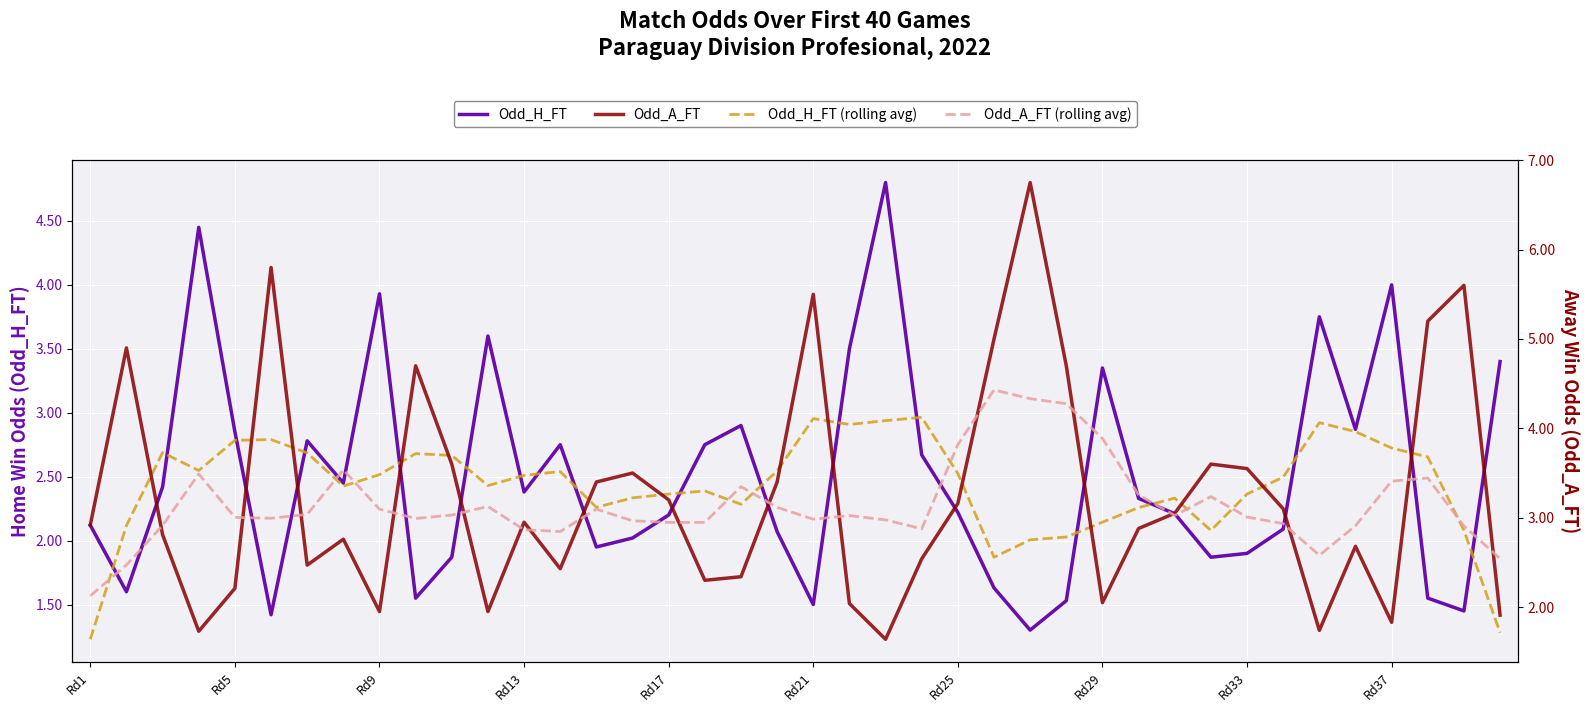

True or false: Odd_A_FT (rolling avg) has more than 1 interior local peaks.

True